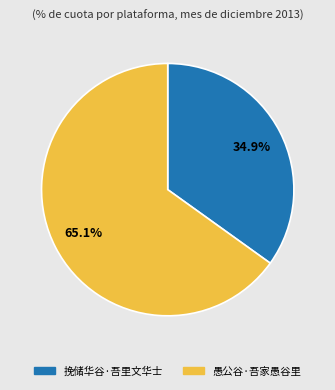

Which slice is the smallest?

挽储华谷·吾里文华士